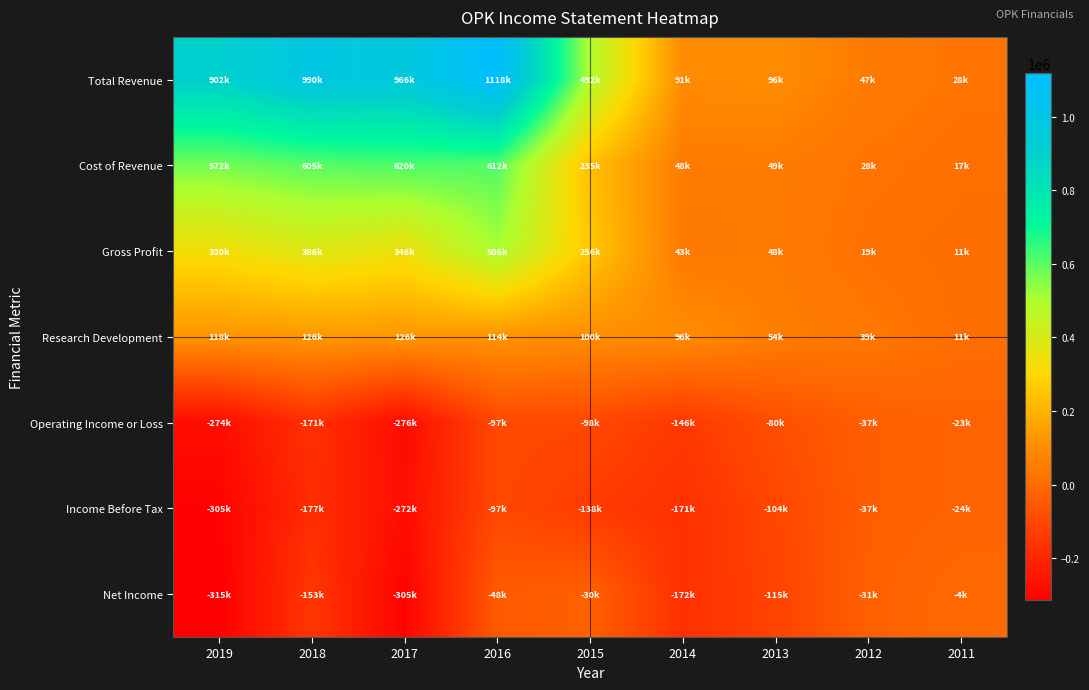

Reading right to left, list all the values displayed in this chart.

Total Revenue: 2011=28000	2012=47000	2013=96500	2014=91100	2015=491700	2016=1117500	2017=966000	2018=990300	2019=901900
Cost of Revenue: 2011=17200	2012=27900	2013=48900	2014=48000	2015=235200	2016=611500	2017=620100	2018=604600	2019=572500
Gross Profit: 2011=10700	2012=19200	2013=47700	2014=43100	2015=256500	2016=506000	2017=345900	2018=385600	2019=329500
Research Development: 2011=11400	2012=39000	2013=53900	2014=95600	2015=99500	2016=113900	2017=126400	2018=125600	2019=117900
Operating Income or Loss: 2011=-23200	2012=-37300	2013=-79600	2014=-145800	2015=-98500	2016=-96600	2017=-276400	2018=-171200	2019=-274100
Income Before Tax: 2011=-24200	2012=-37100	2013=-104200	2014=-171000	2015=-138000	2016=-96800	2017=-271900	2018=-177300	2019=-305000
Net Income: 2011=-3700	2012=-31200	2013=-114800	2014=-171700	2015=-30000	2016=-48400	2017=-305300	2018=-153000	2019=-314900